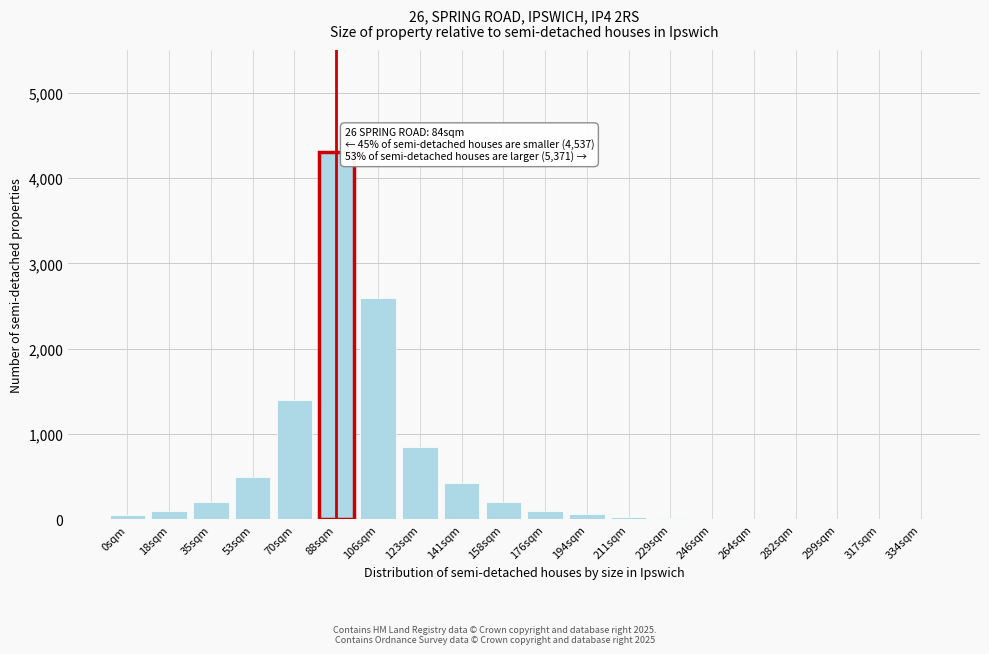

At which category does the chart reach its peak across all series?

88sqm